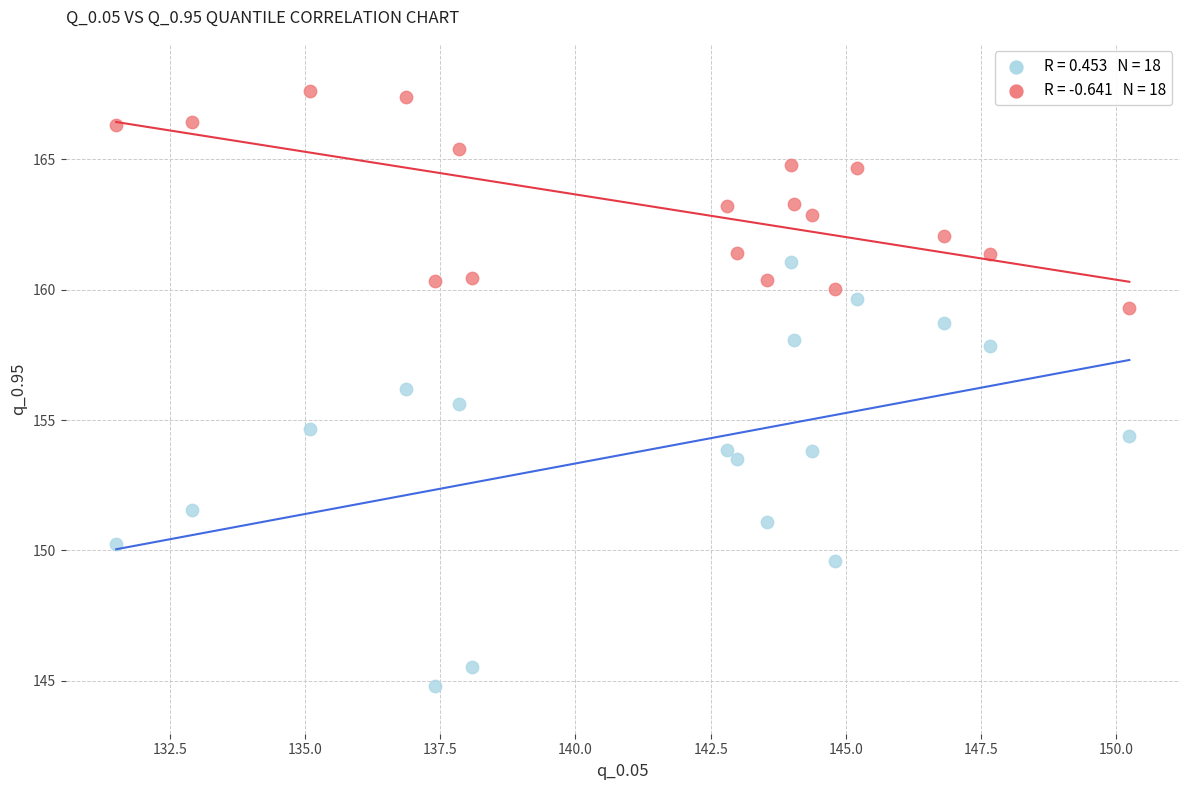

How many data points are displayed?

36